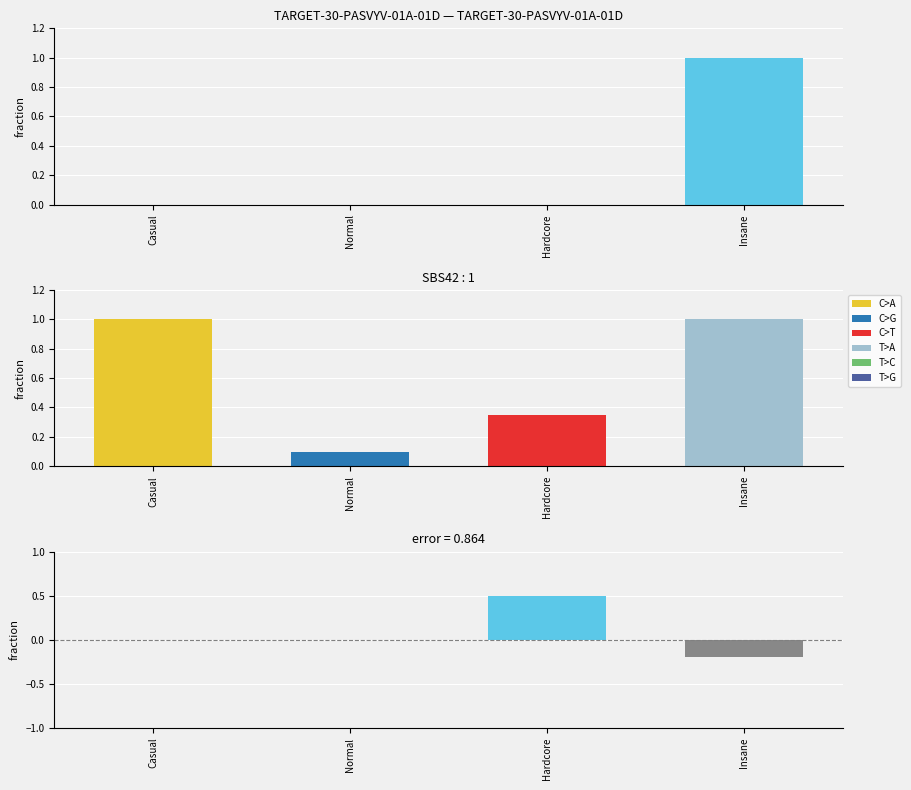

How many positive values are there?

1